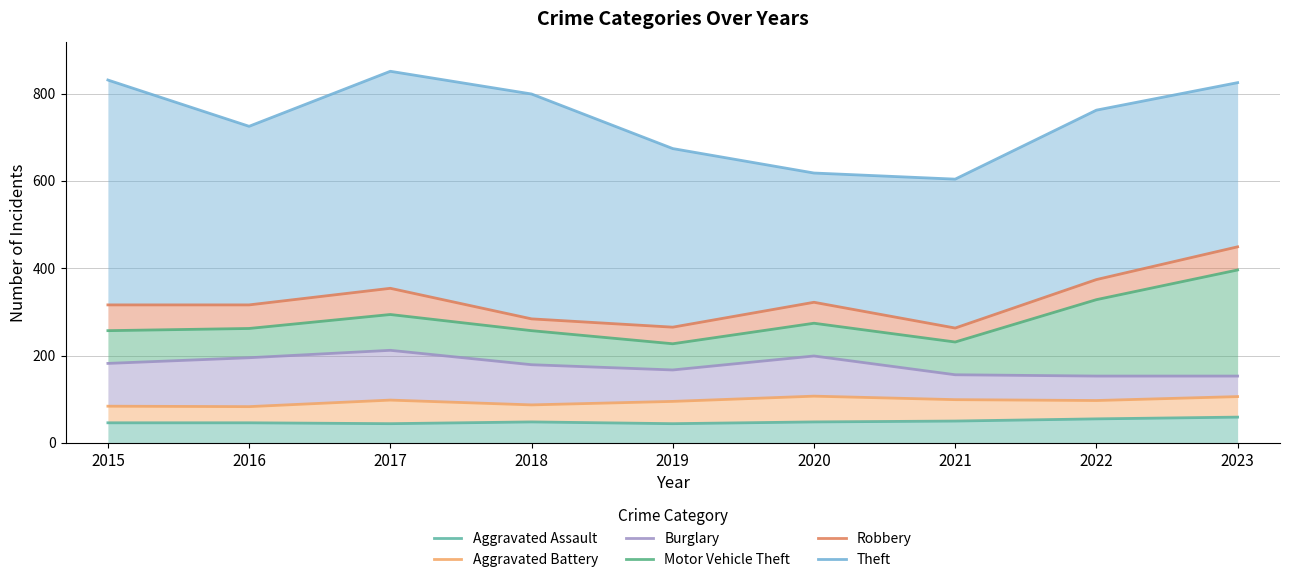

At which category is the sum across all series the highest?

2023